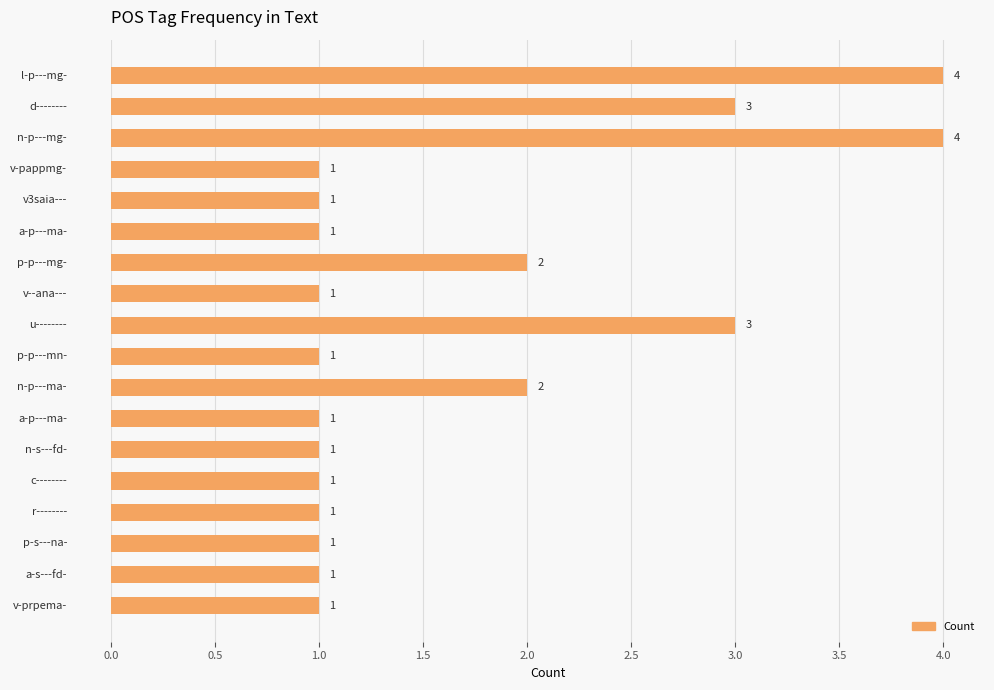

Count the values in the range 1 to 2.

14